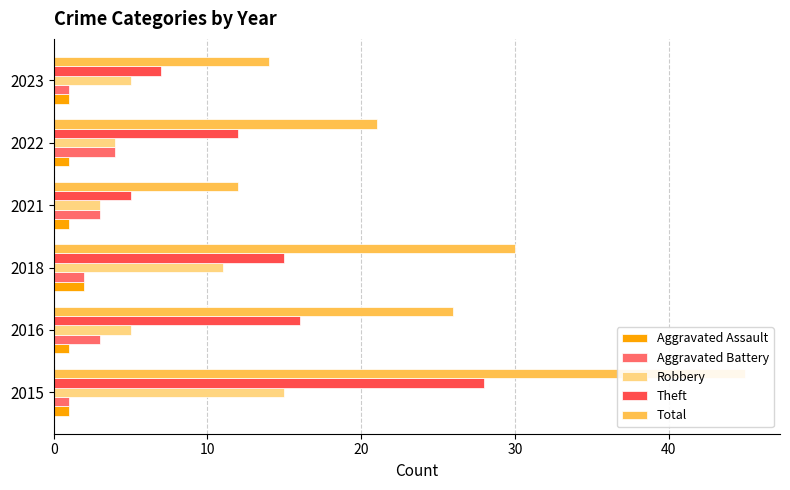

What is the difference between the maximum and minimum values in the Robbery series?

12